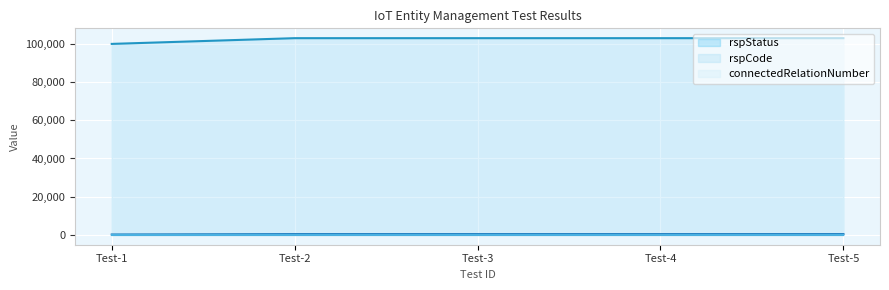

At how many categories does at least one series exceed 68310?

5